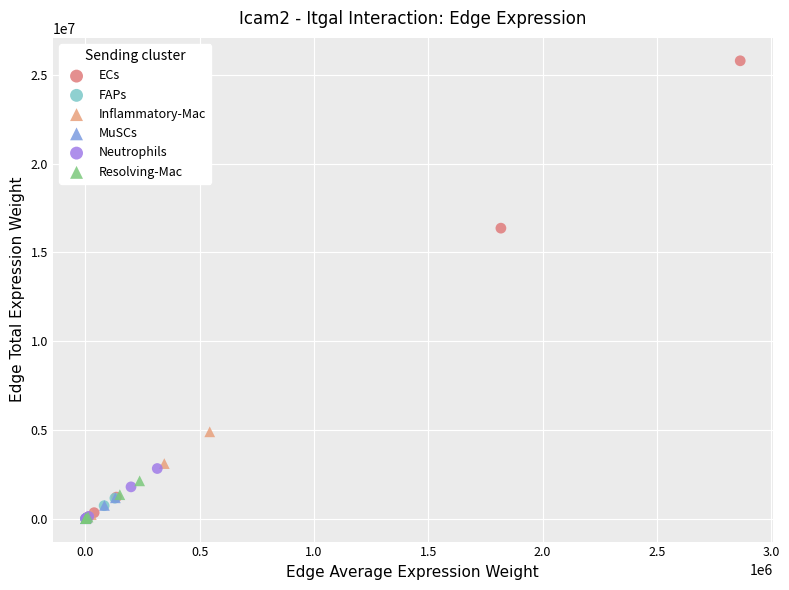

Which series has the widest spread of Y values?

ECs